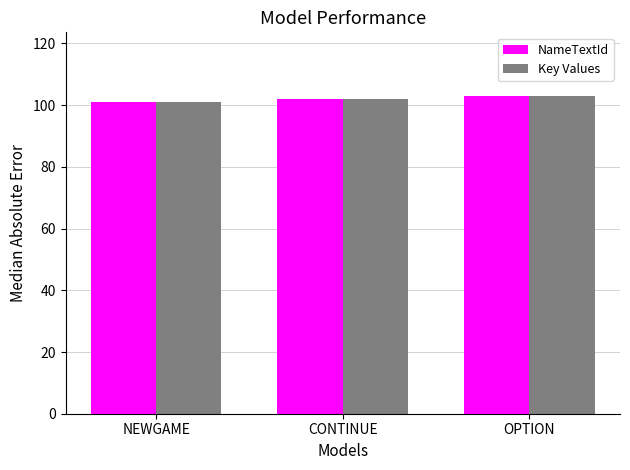

Read the Key Values value at NEWGAME.

101